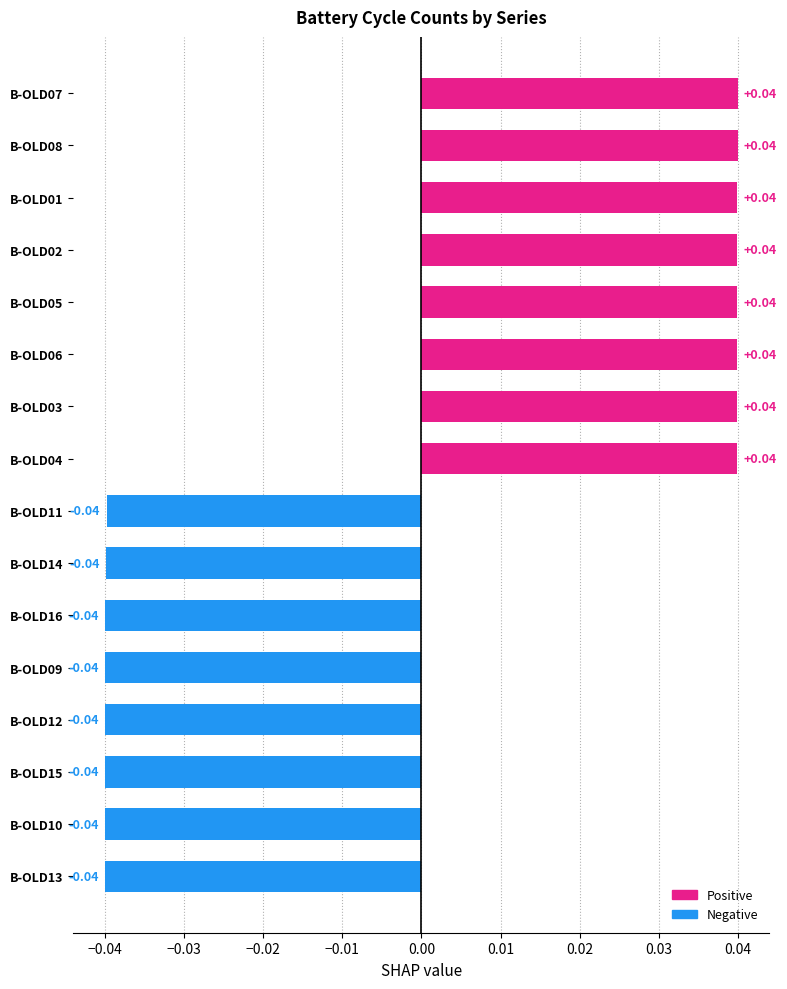

Which has a higher value, B-OLD09 or B-OLD05?

B-OLD05